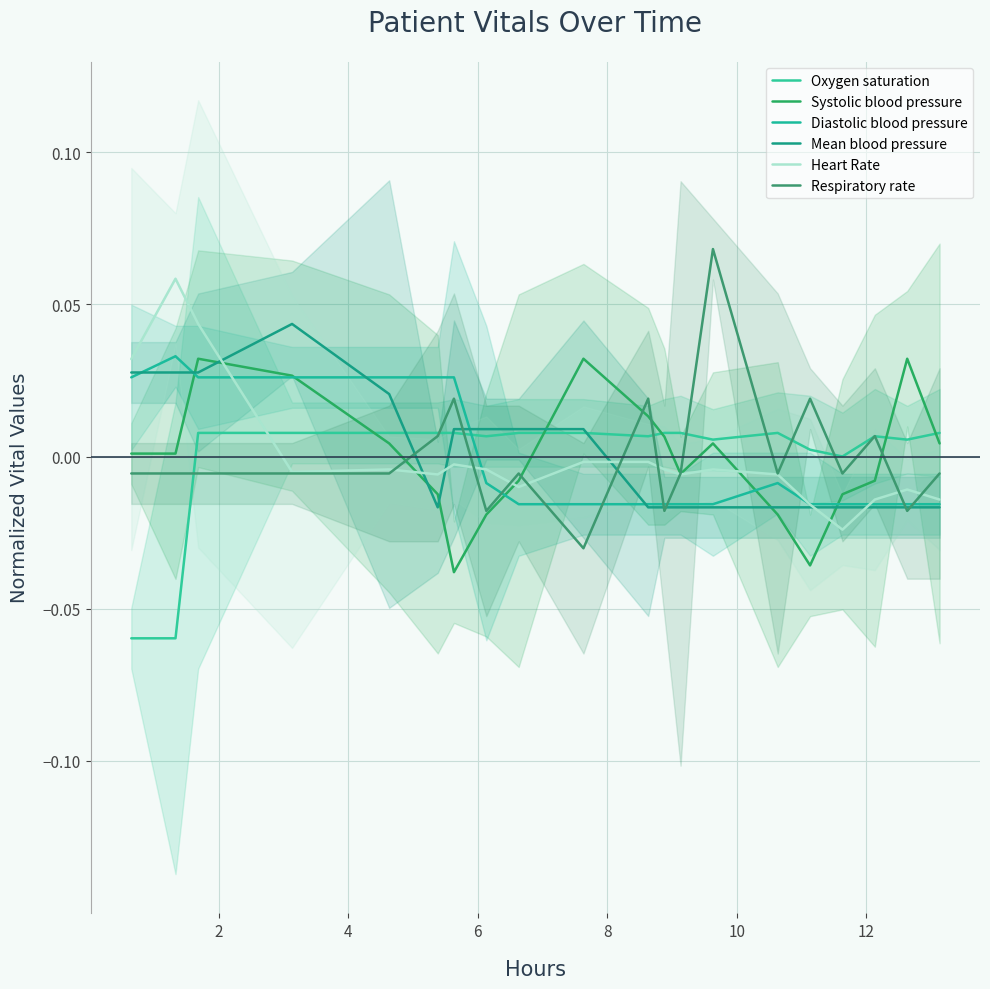

Does the chart display data point markers on the line(s)?

No